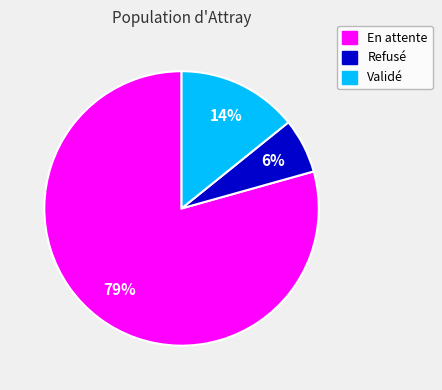

The Refusé slice represents 1% of the pie. True or false?

False